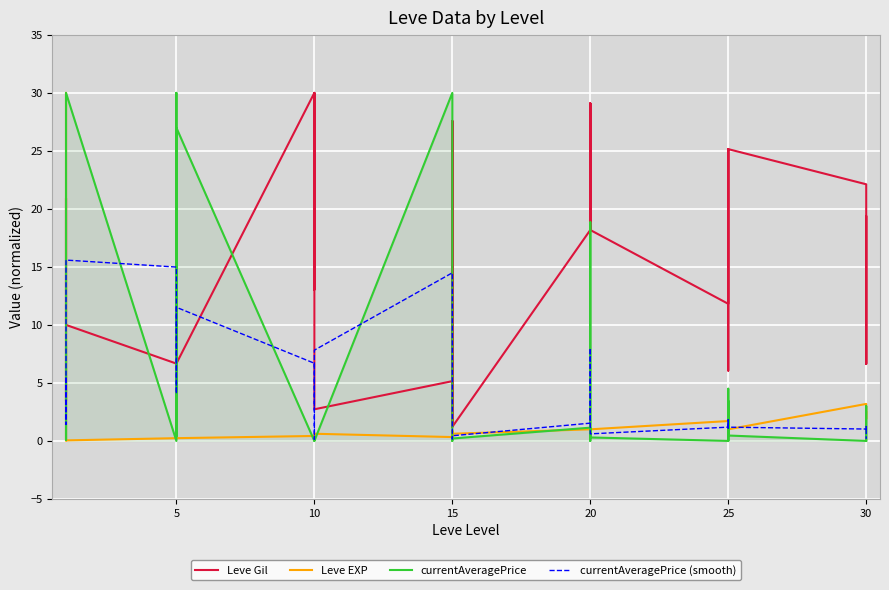

After their last crossing, which series has the higher values: currentAveragePrice (smooth) or Leve Gil?

Leve Gil